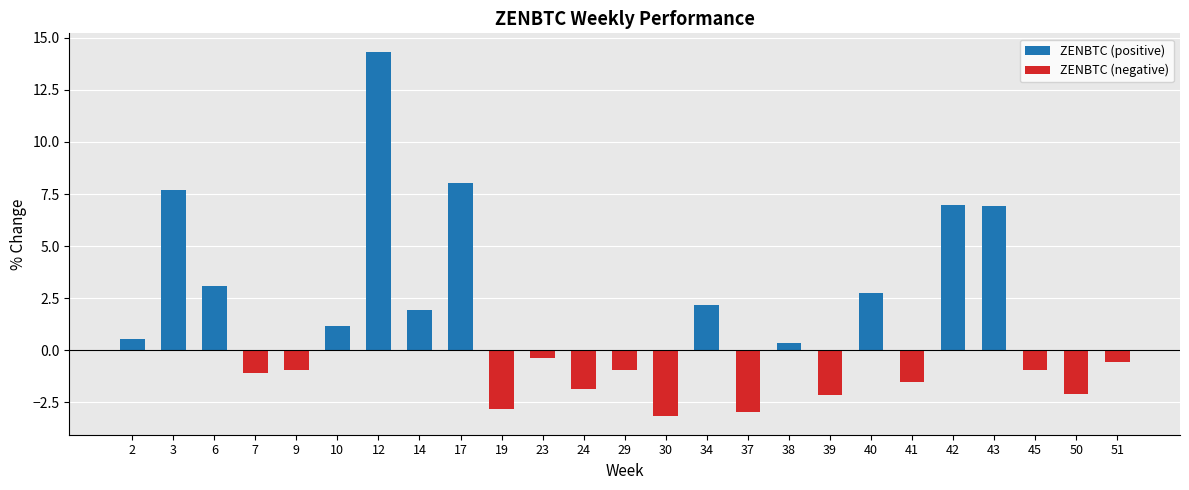

What is the total value across all series at 2?

0.6